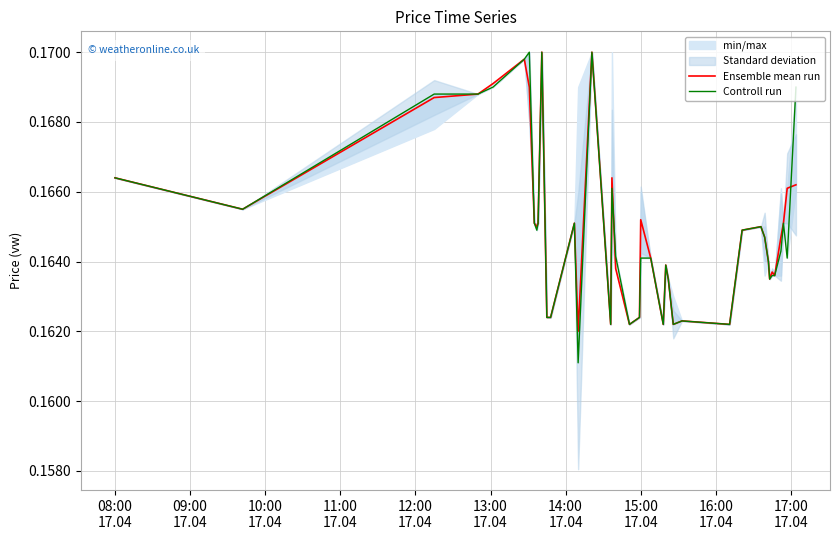

The Controll run series shows 0.0 at 08:00
17.04. True or false?

False